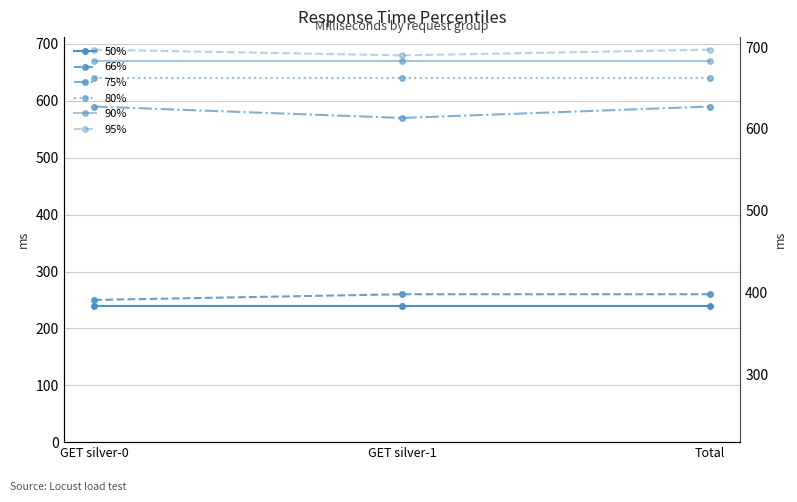

Rank the series at Total from highest to lowest value.

95%, 90%, 80%, 75%, 66%, 50%